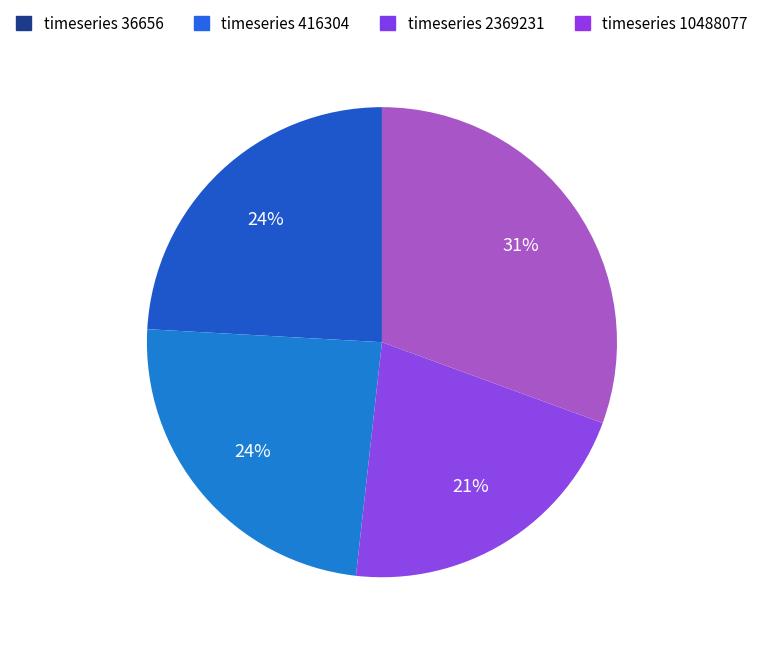

Which slice is the largest?

timeseries 10488077